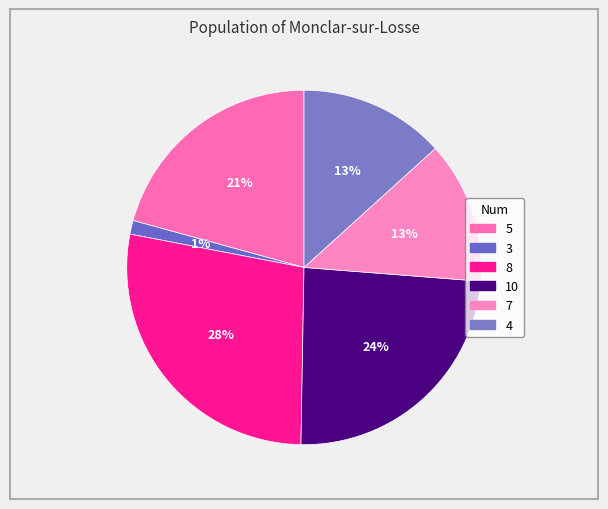

Is it true that 3 is 13% of the pie?

False